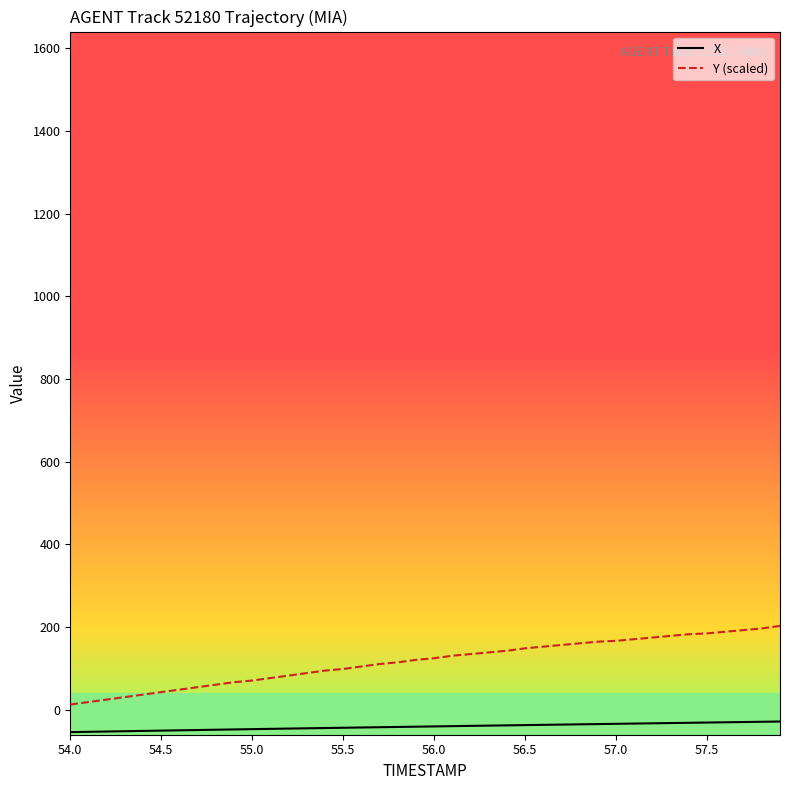

What is the minimum value shown in the chart?

-53.7